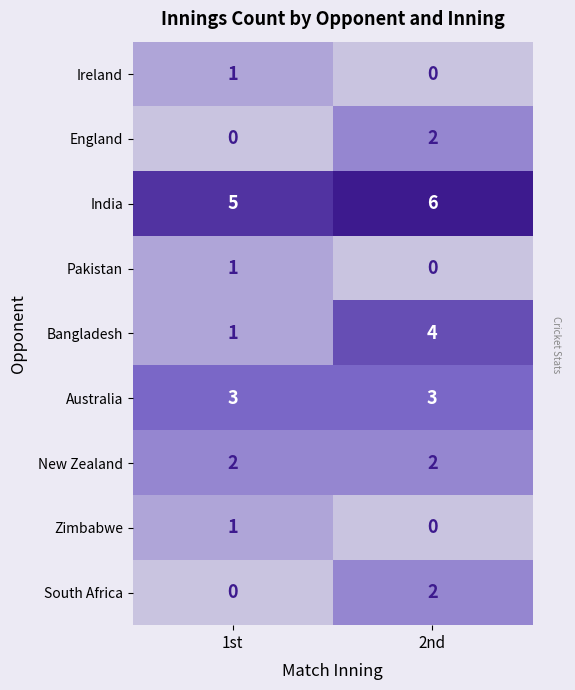

Which series changed the most between 1st and 2nd?

Bangladesh